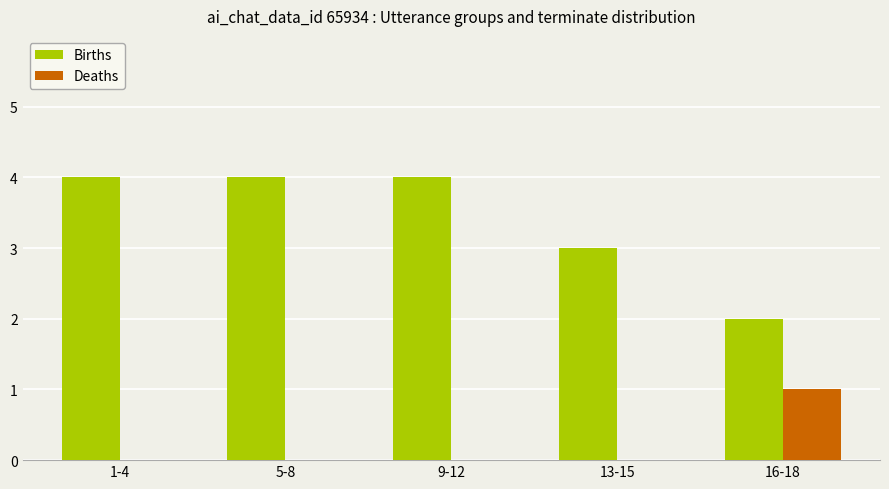

What is the sum of the Births values at 5-8 and 16-18?

6